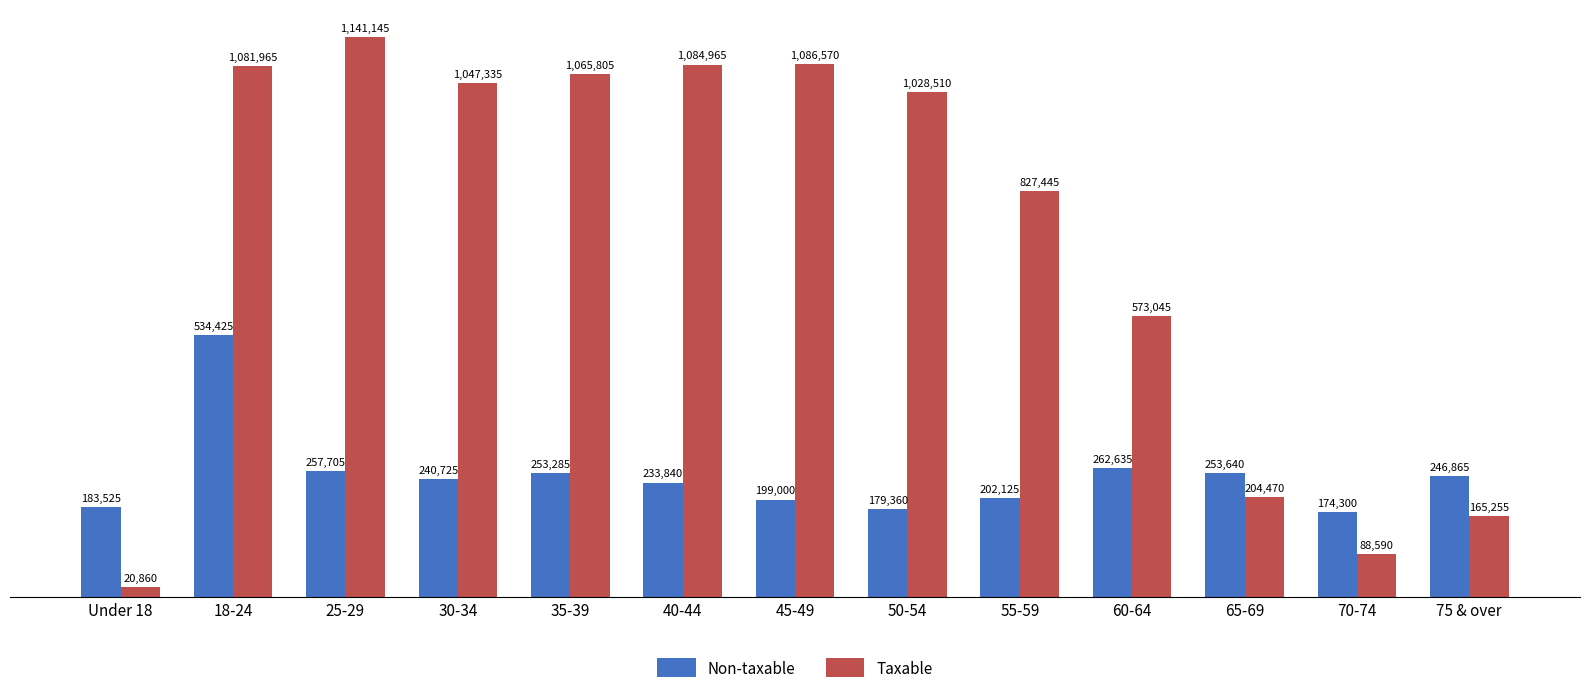

What is the difference between the Non-taxable values at 35-39 and 70-74?

78985